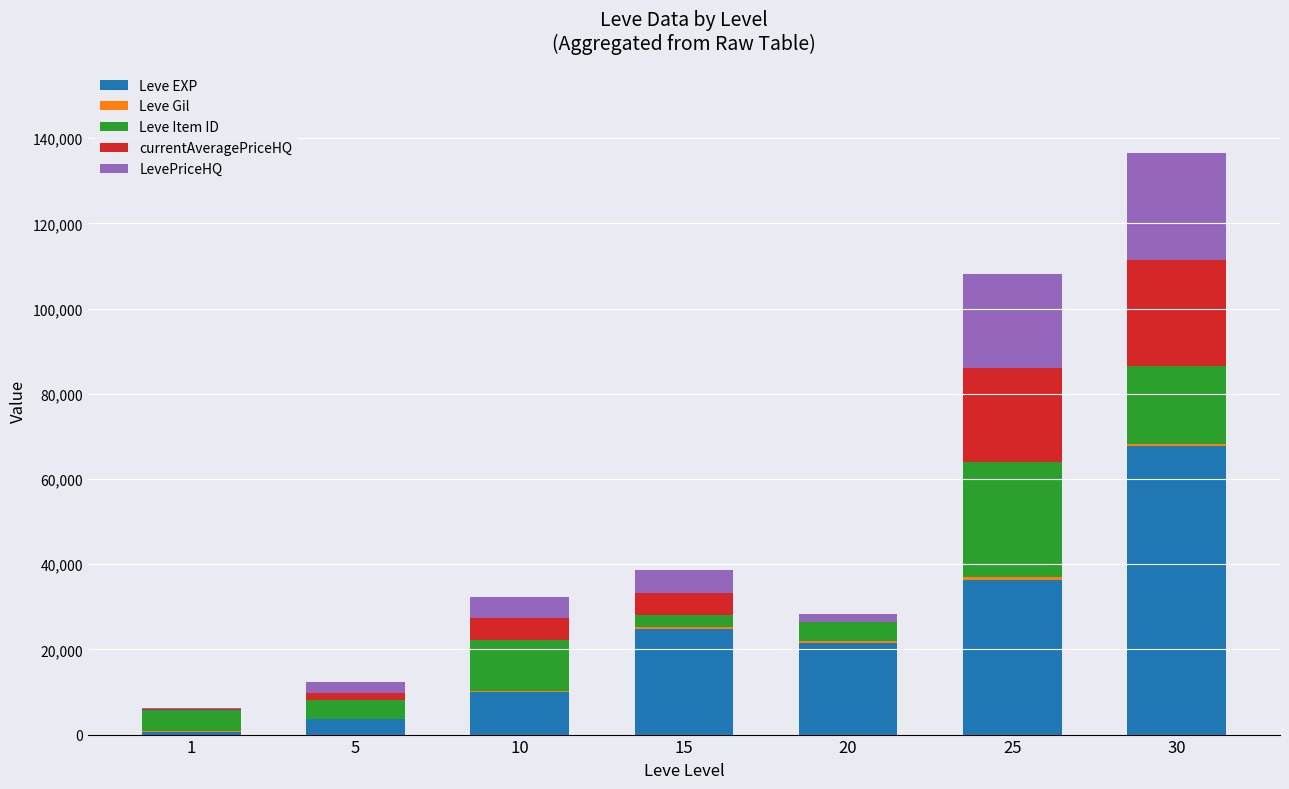

What is the sum of all Leve EXP values?

164730